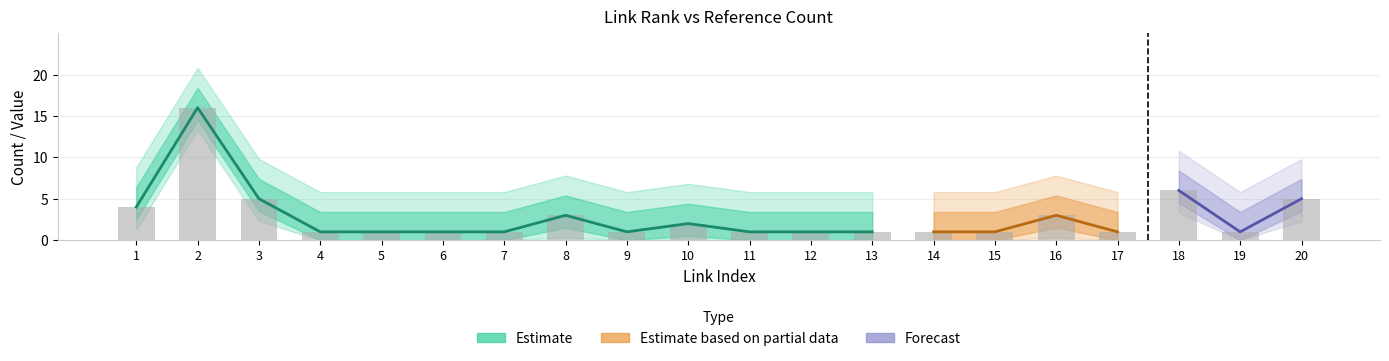

Reading left to right, transcribe all the data shown in this chart.

link_rank: 1	2	3	4	5	6	7	8	9	10	11	12	13	14	15	16	17	18	19	20
col6_value: 4	16	5	1	1	1	1	3	1	2	1	1	1	1	1	3	1	6	1	5
col8_value: 3	3	3	3	3	3	3	3	3	3	3	3	3	3	3	3	3	3	3	3